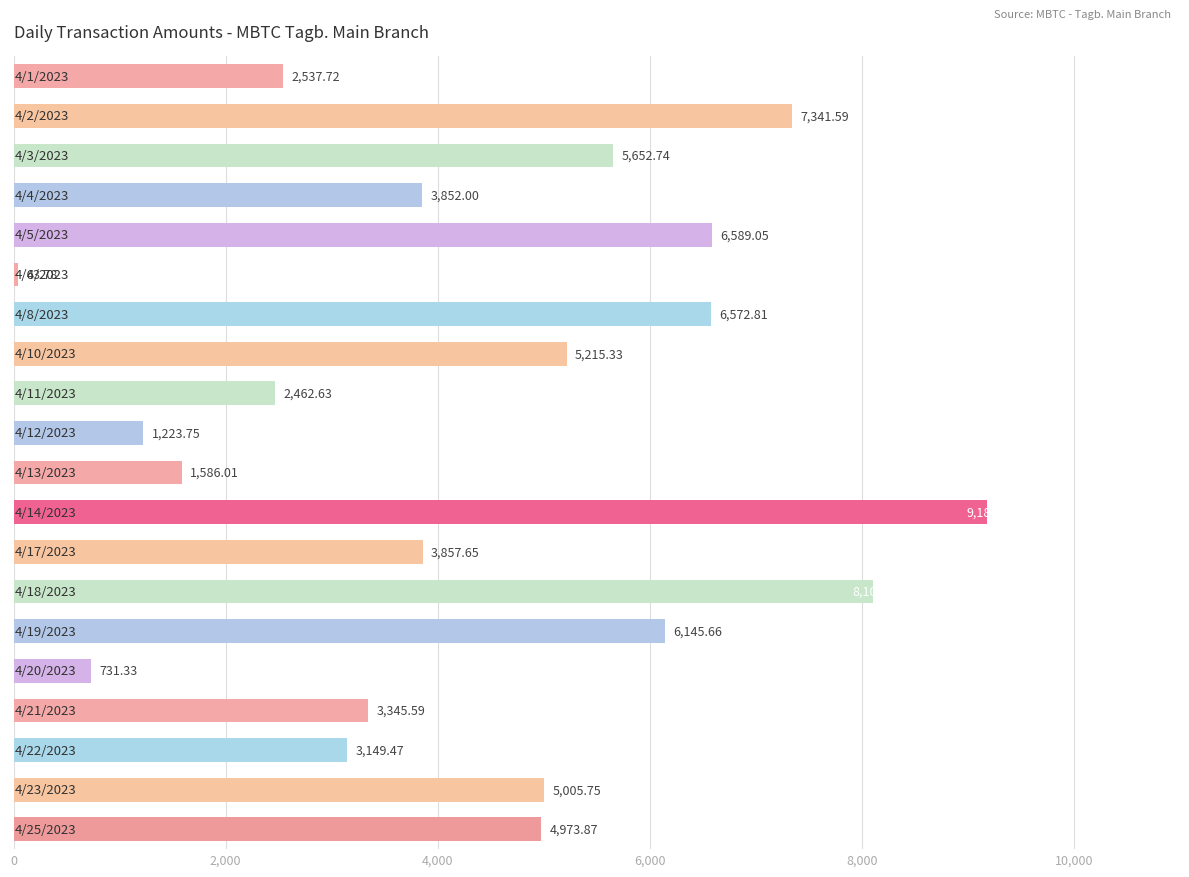

How many bars are there in total?

20